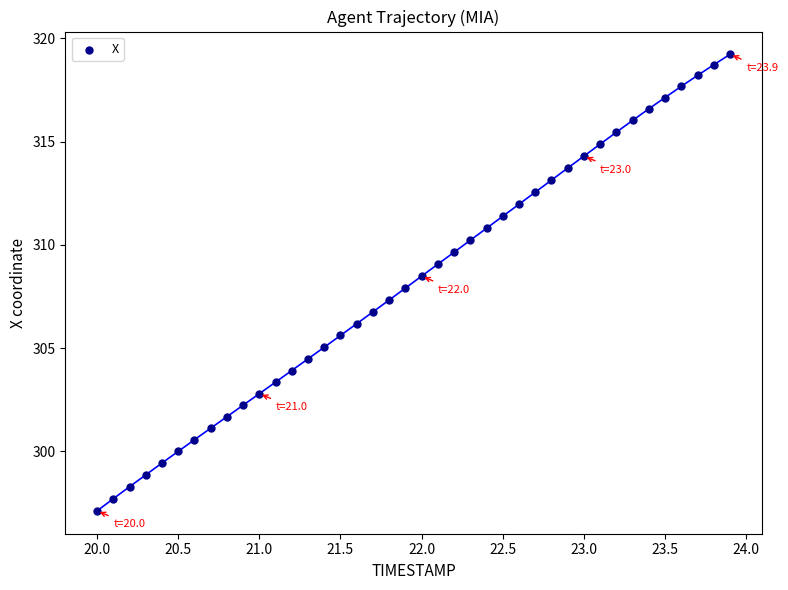

What is the range of X values (max minus min)?

3.9